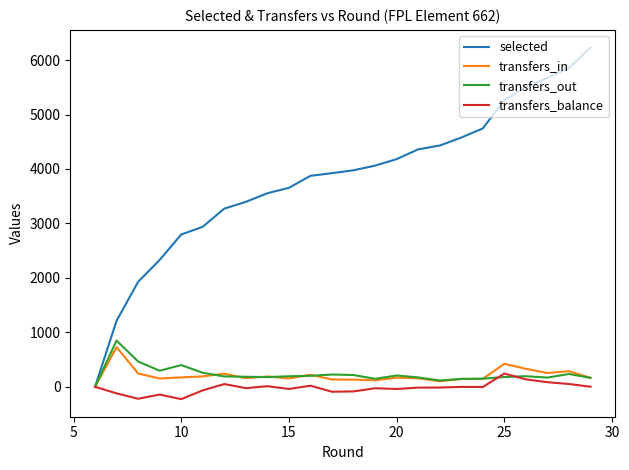

Is this an area chart (filled region under the line)?

No